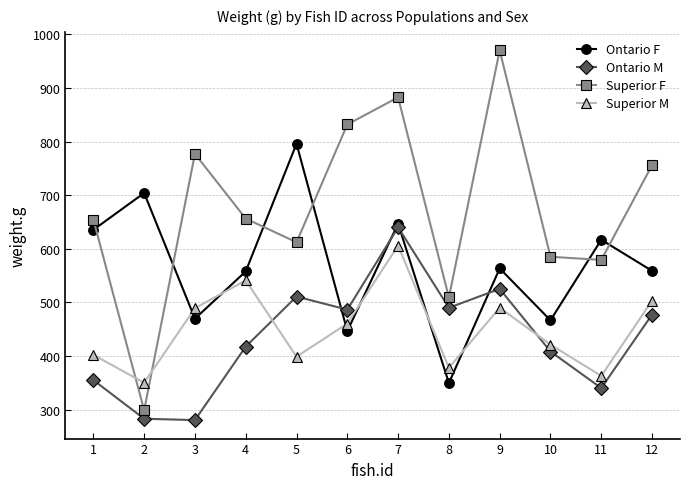

What is the difference between the highest and lowest values at 7?

276.6